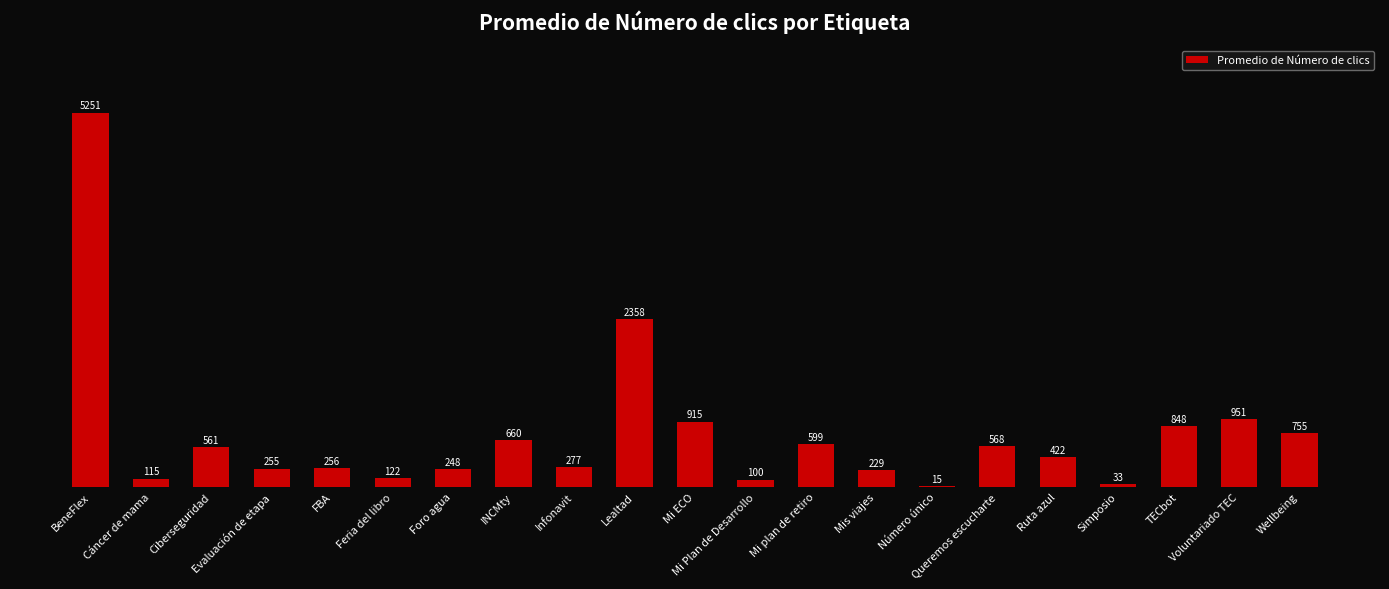

True or false: the data shows 950.7 at Voluntariado TEC.

True